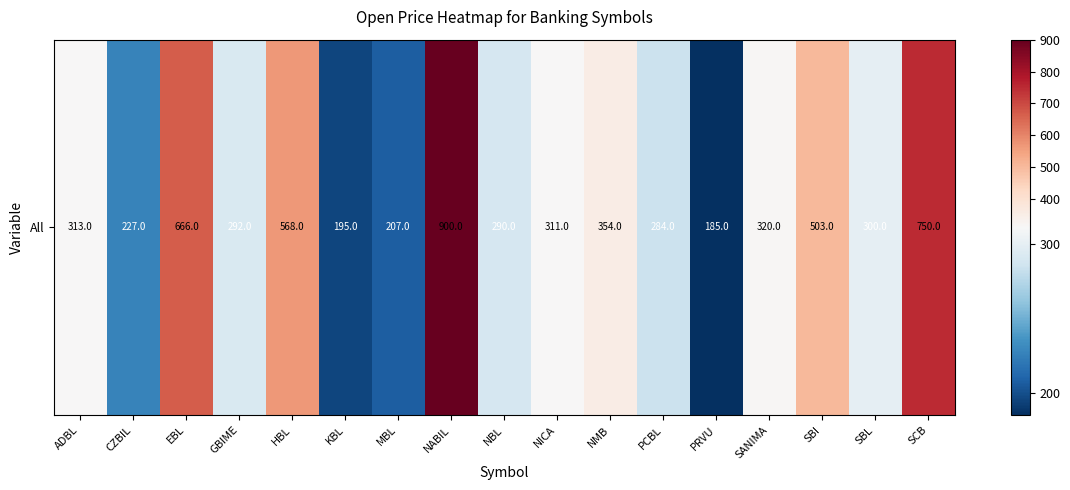

The value at PCBL is 480. True or false?

False